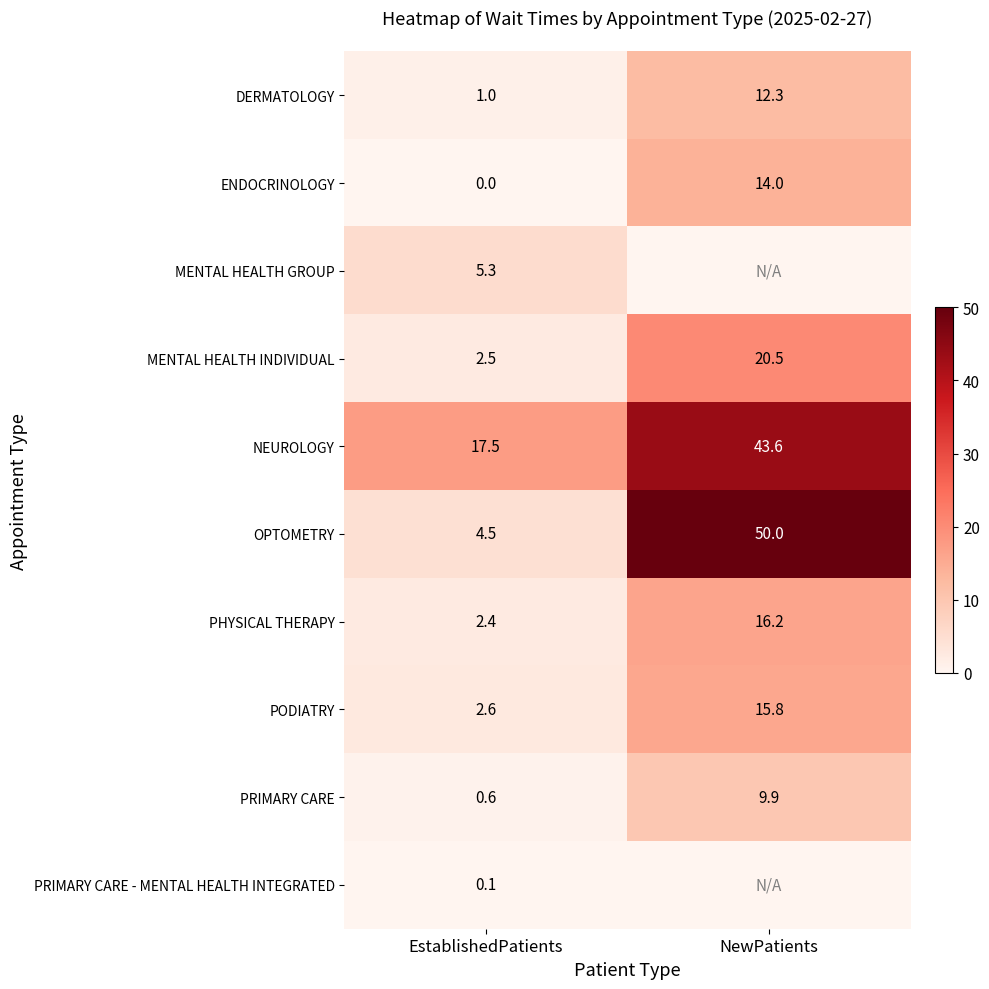

At EstablishedPatients, list the series in order from smallest to largest.

ENDOCRINOLOGY, PRIMARY CARE - MENTAL HEALTH INTEGRATED, PRIMARY CARE, DERMATOLOGY, PHYSICAL THERAPY, MENTAL HEALTH INDIVIDUAL, PODIATRY, OPTOMETRY, MENTAL HEALTH GROUP, NEUROLOGY